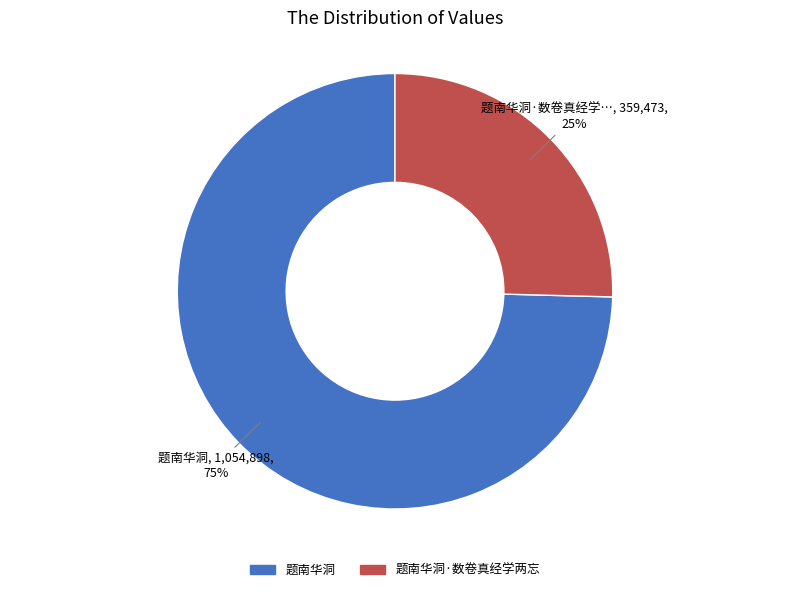

Is it true that 题南华洞·数卷真经学两忘 is 25% of the pie?

True